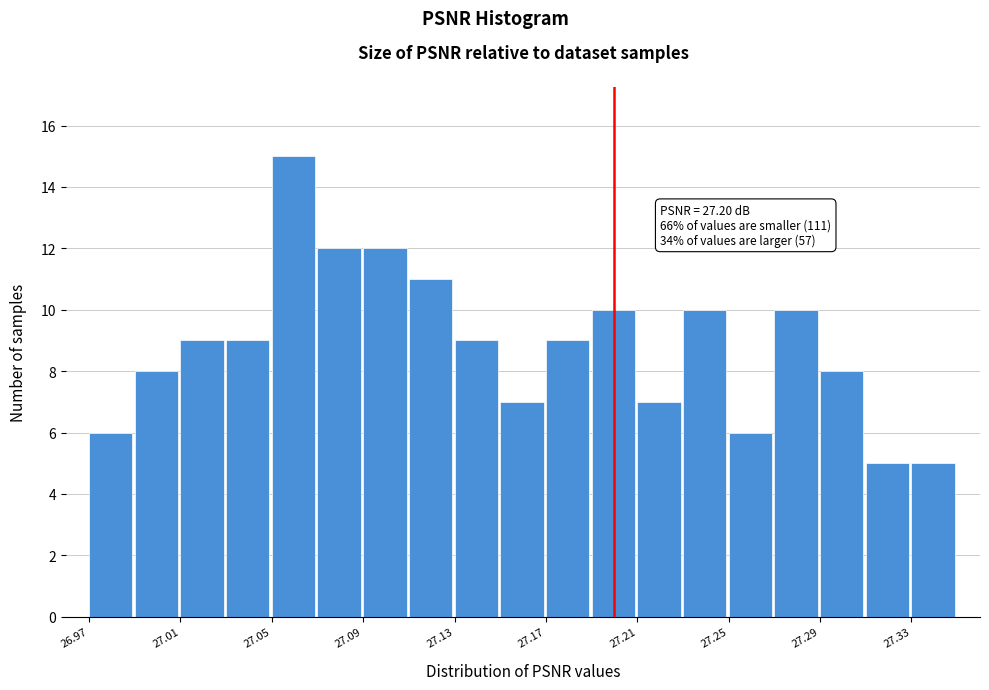

Over which range of the x-axis is the bar tallest?

27.05 to 27.07